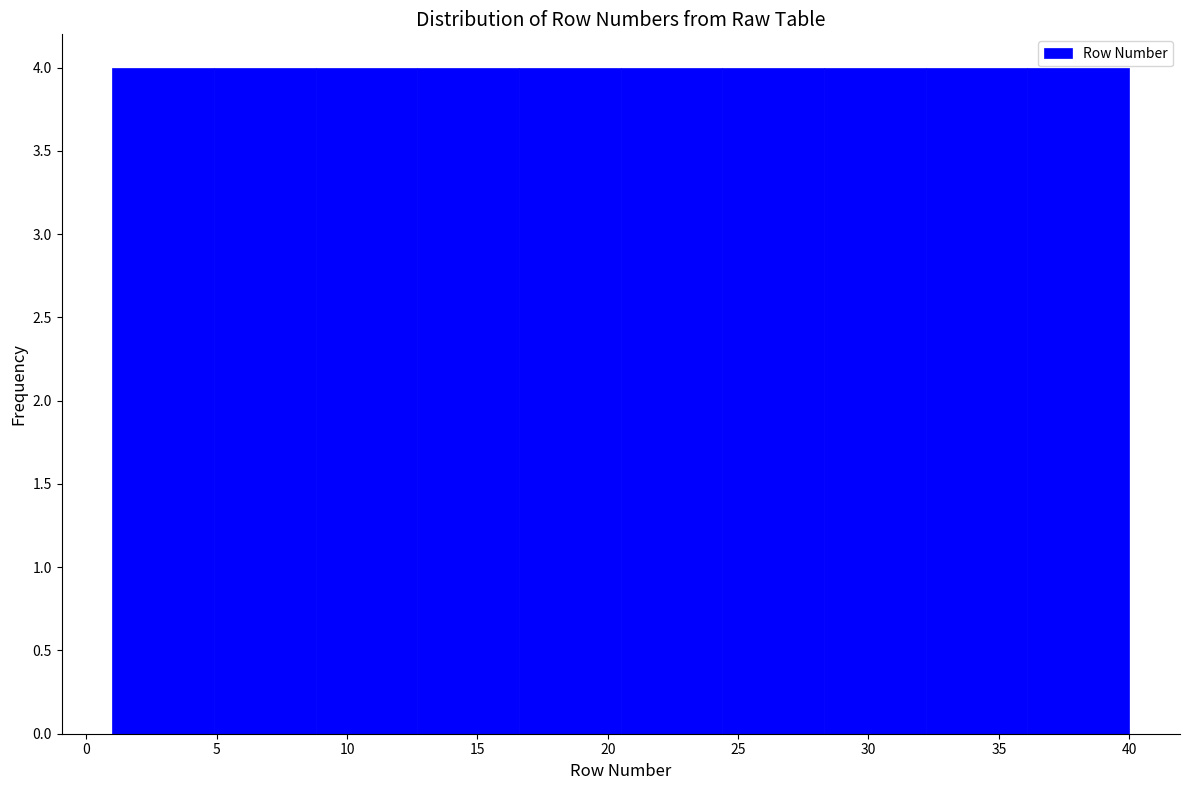

Reading left to right, list every bar in this chart as the range it spans on the x-axis followed by its height. Neither the bar edges nor the heights are printed on the chart, so give them approximately, as read against the axes.

1.0 to 4.9: 4
4.9 to 8.8: 4
8.8 to 12.7: 4
12.7 to 16.6: 4
16.6 to 20.5: 4
20.5 to 24.4: 4
24.4 to 28.3: 4
28.3 to 32.2: 4
32.2 to 36.1: 4
36.1 to 40.0: 4